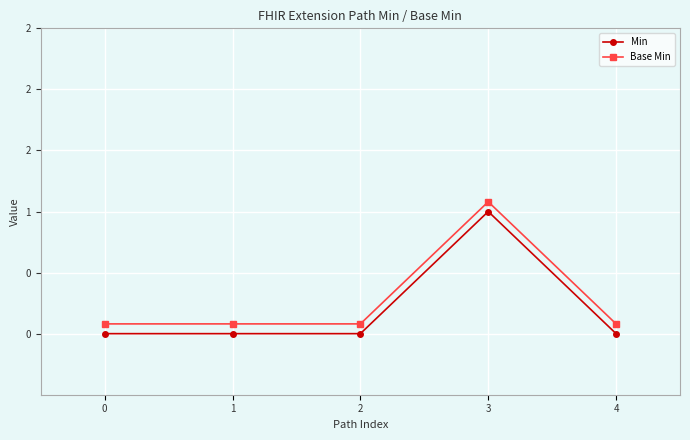

At which category is the sum across all series the highest?

3